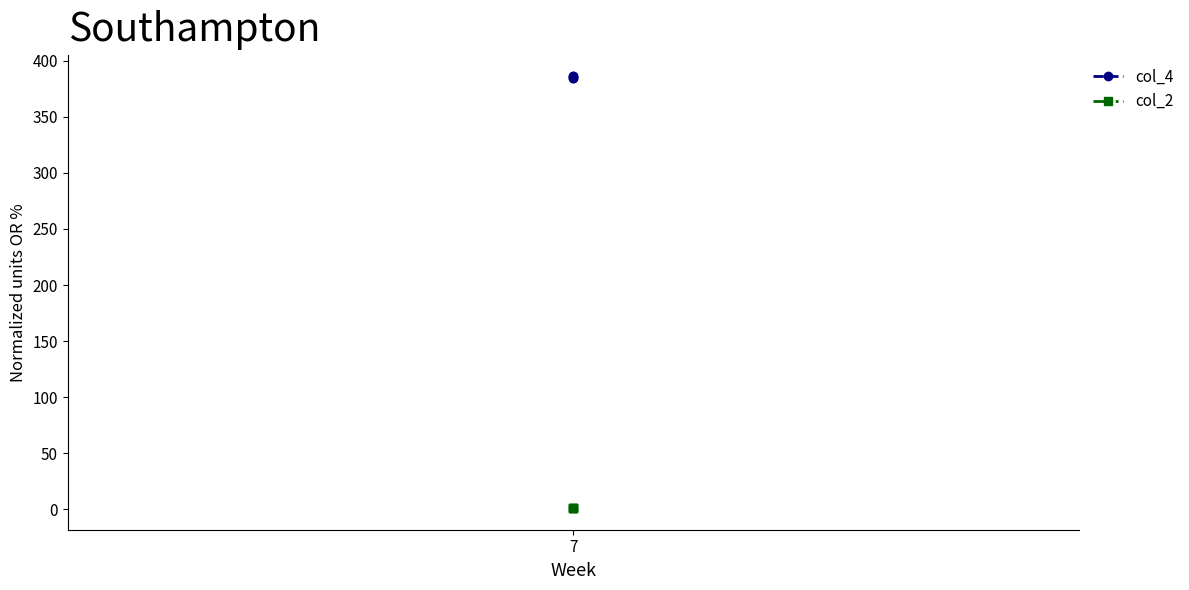

Which series has the largest range (max minus min)?

col_4